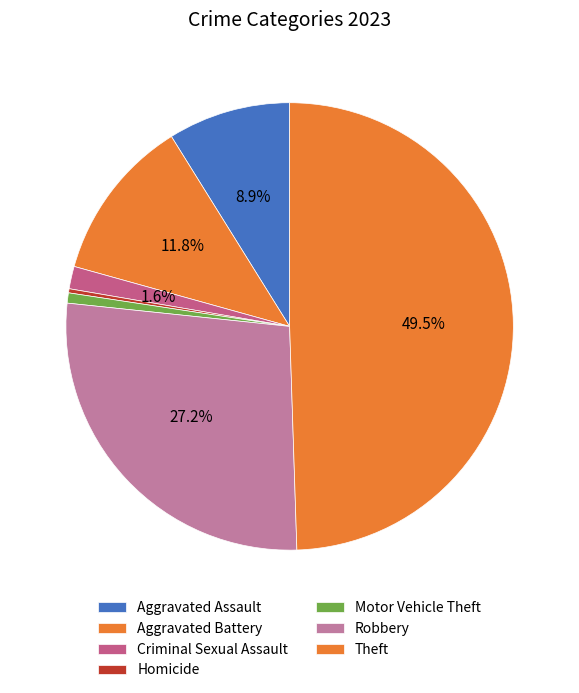

What is the largest slice in the pie chart?

Theft